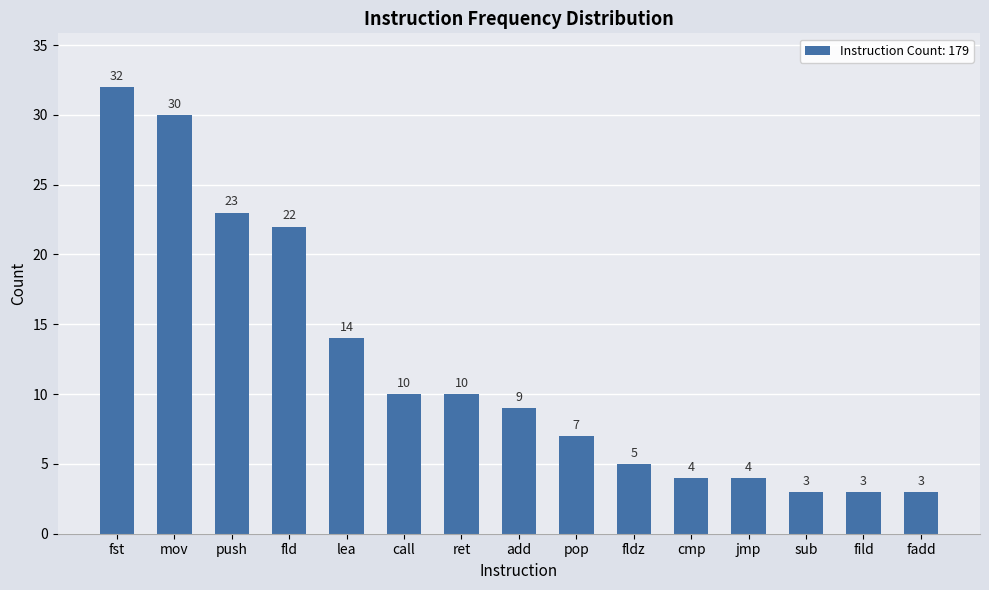

Read the value at ret, to the nearest 5.

10